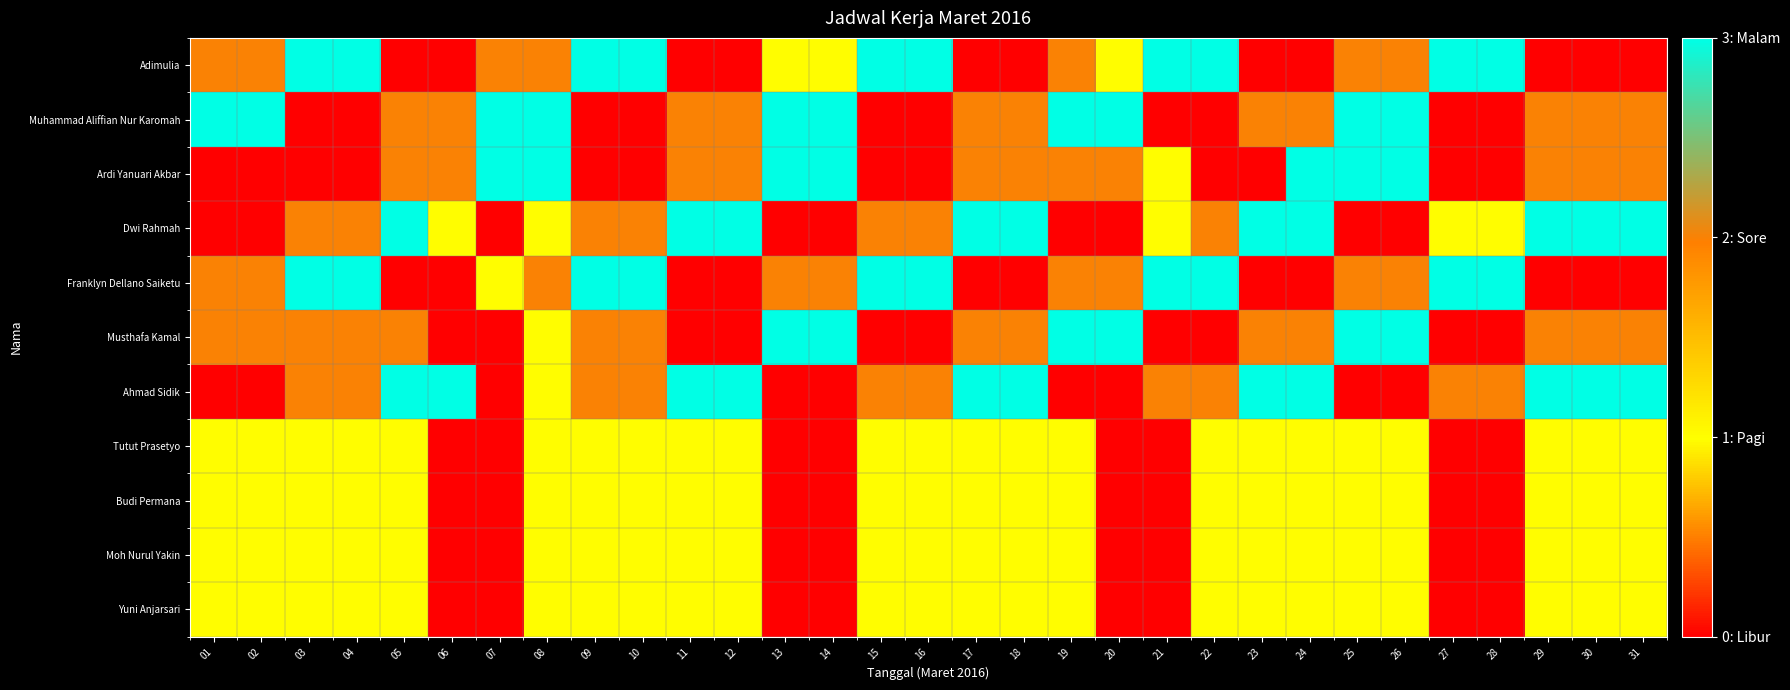

Which series has the widest spread of values?

Adimulia